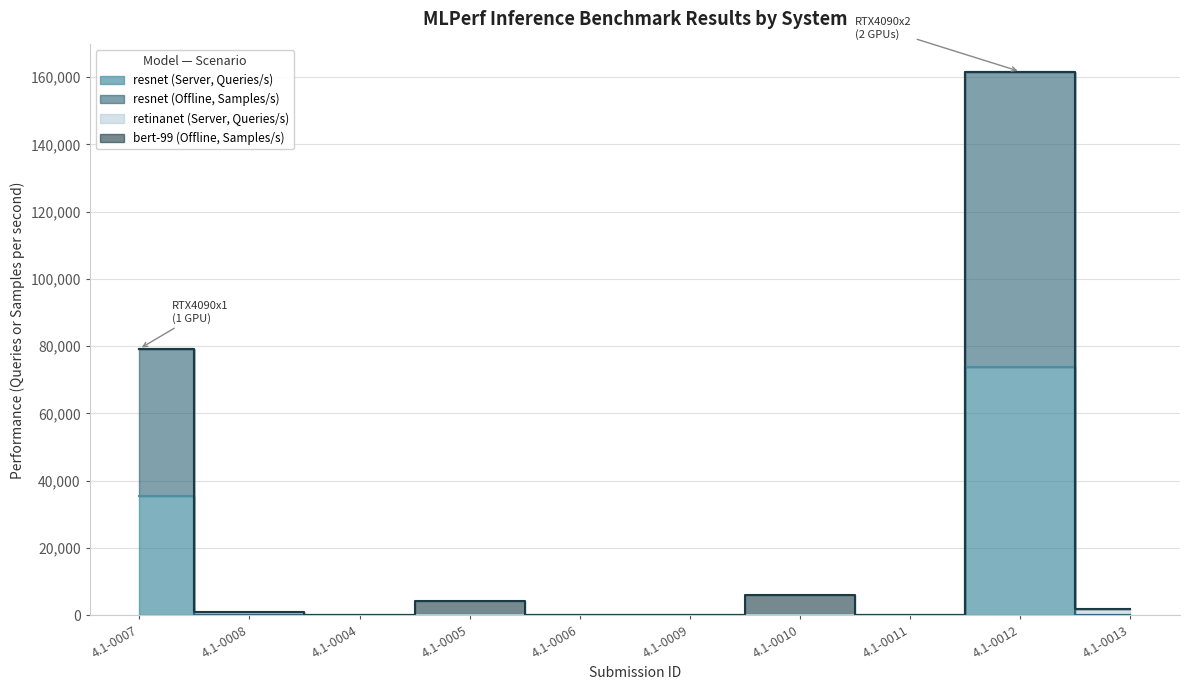

The resnet (Offline, Samples/s) series shows 0.0 at 4.1-0013. True or false?

True